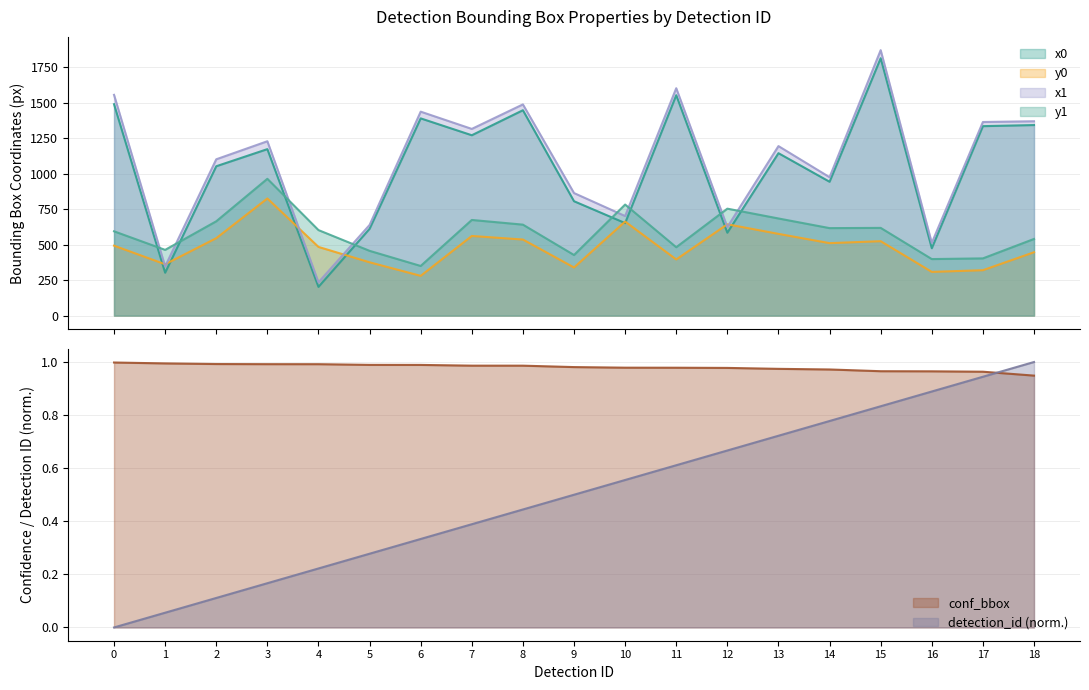

Which has a higher value, 10 or 18?

18